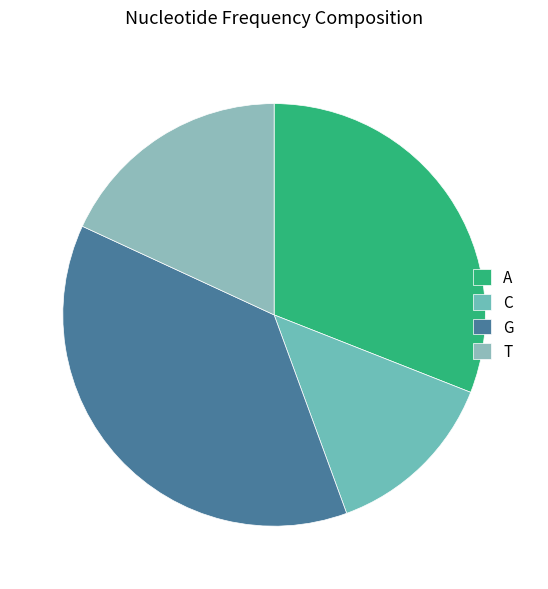

How many slices are in this pie chart?

4